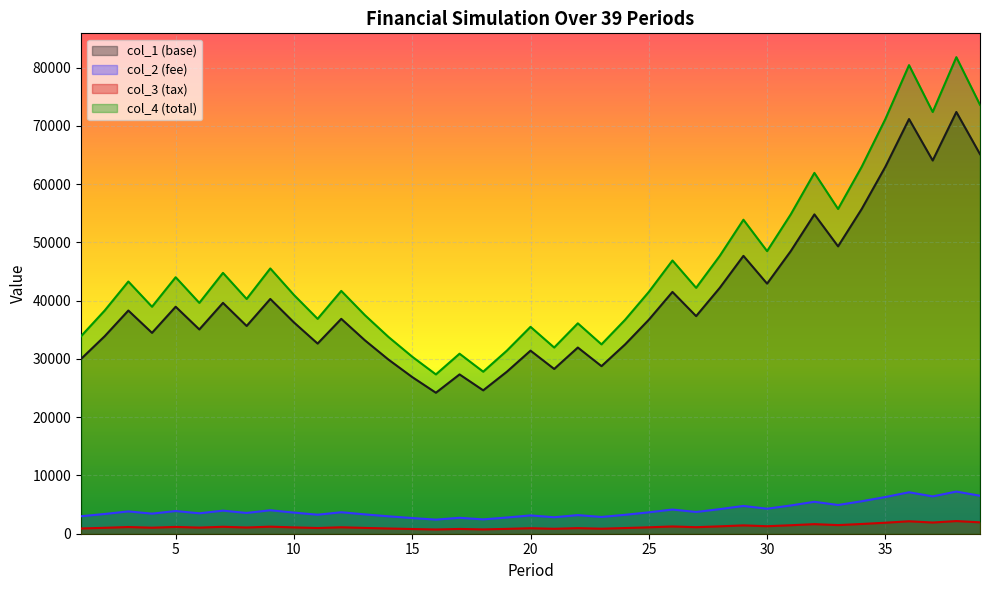

What is the sum of the col_4 values at 19 and 30?

79926.7